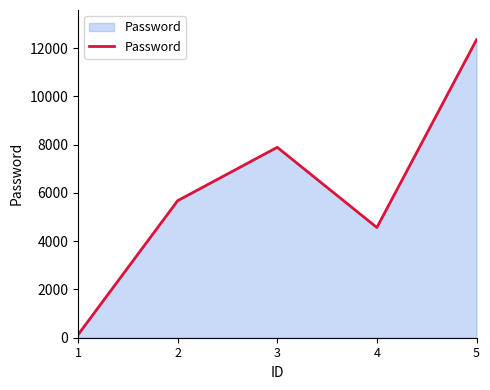

Which category has the lowest value across all series?

1